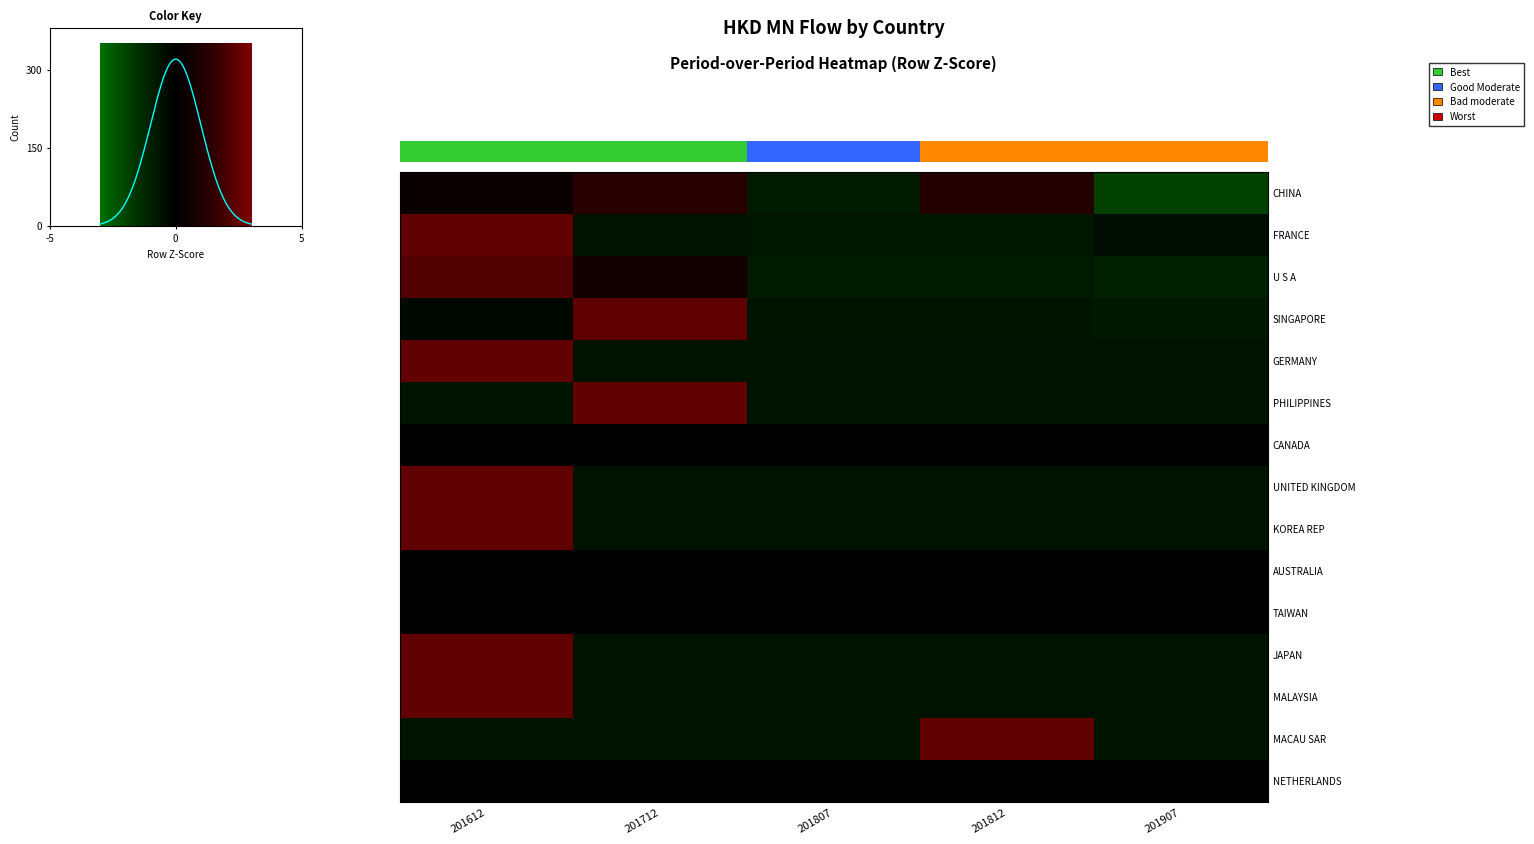

Reading left to right, extract all data points from this chart.

row_0: 0.3	1.0	-0.7	0.9	-1.6
row_1: 2.0	-0.5	-0.6	-0.6	-0.4
row_2: 1.8	0.5	-0.7	-0.7	-0.9
row_3: -0.3	2.0	-0.5	-0.5	-0.6
row_4: 2.0	-0.5	-0.5	-0.5	-0.5
row_5: -0.5	2.0	-0.5	-0.5	-0.5
row_6: 0.0	0.0	0.0	0.0	0.0
row_7: 2.0	-0.5	-0.5	-0.5	-0.5
row_8: 2.0	-0.5	-0.5	-0.5	-0.5
row_9: 0.0	0.0	0.0	0.0	0.0
row_10: 0.0	0.0	0.0	0.0	0.0
row_11: 2.0	-0.5	-0.5	-0.5	-0.5
row_12: 2.0	-0.5	-0.5	-0.5	-0.5
row_13: -0.5	-0.5	-0.5	2.0	-0.5
row_14: 0.0	0.0	0.0	0.0	0.0